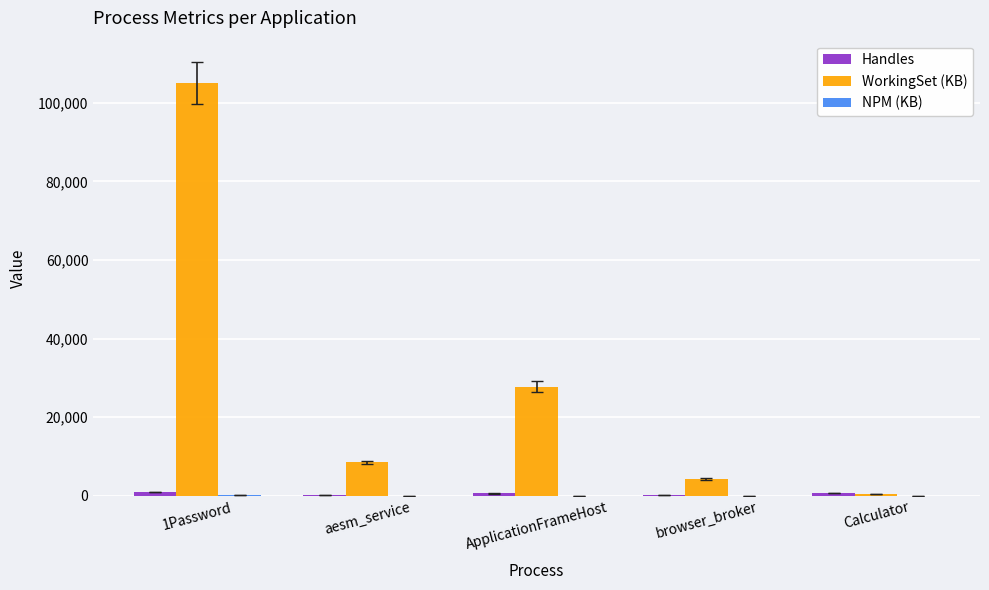

The WorkingSet (KB) series shows 4172 at browser_broker. True or false?

True